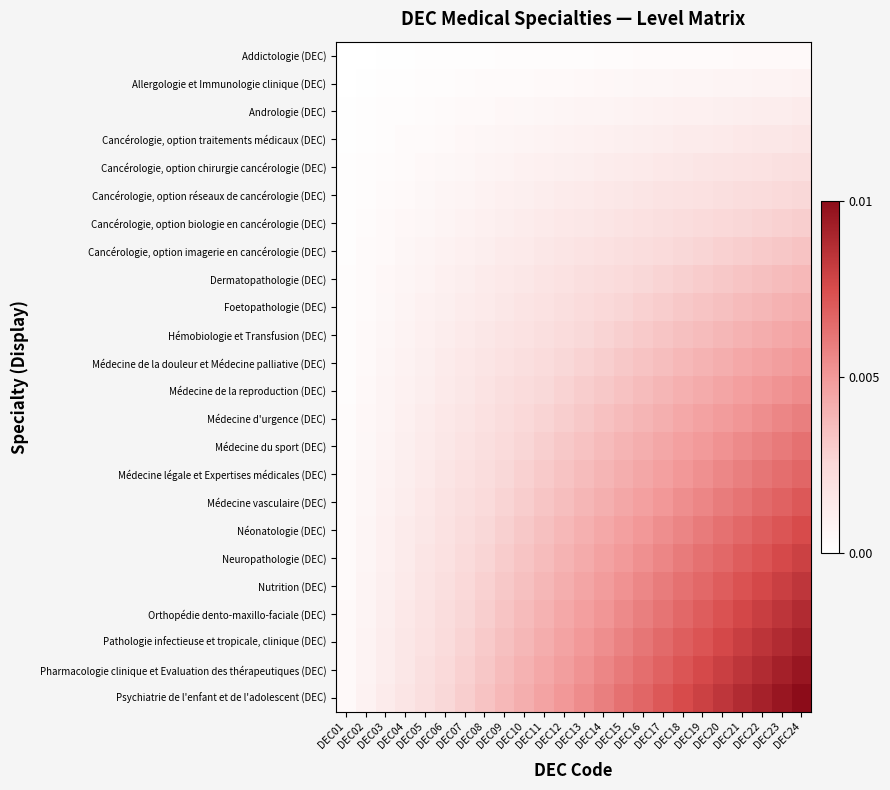

At which category is the sum across all series the highest?

DEC24